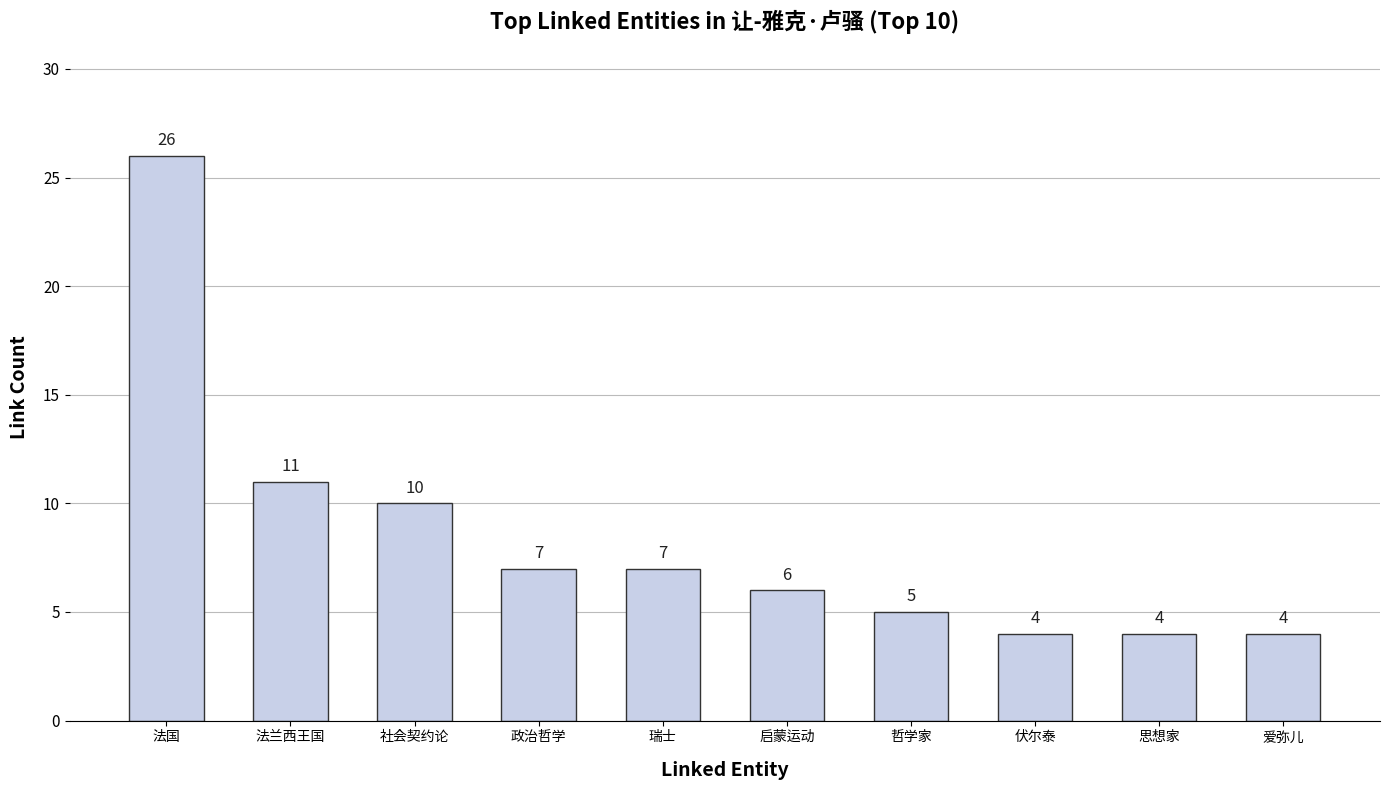

What is the maximum value shown in the chart?

26